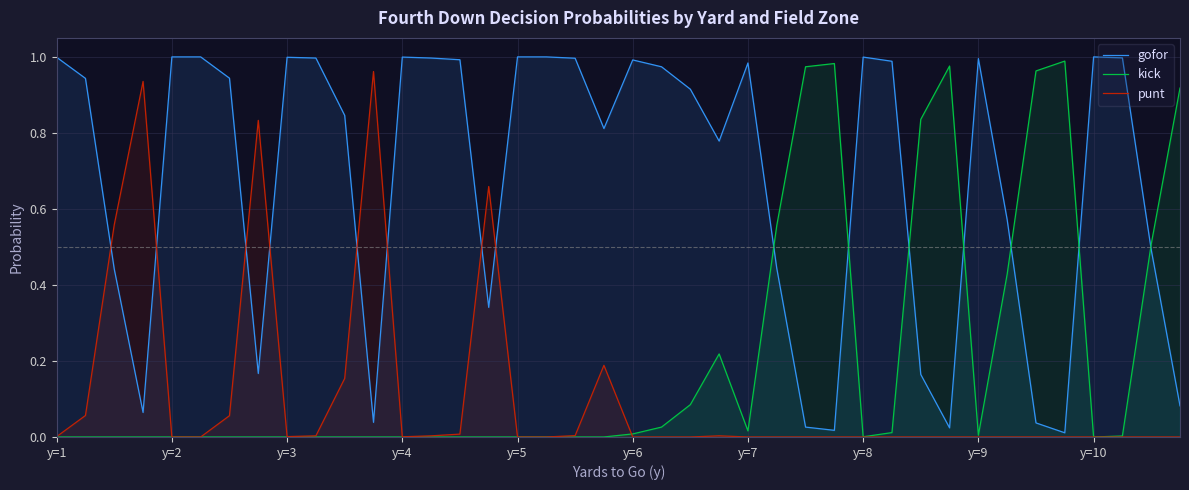

How many intersections are there between kick and punt?

1